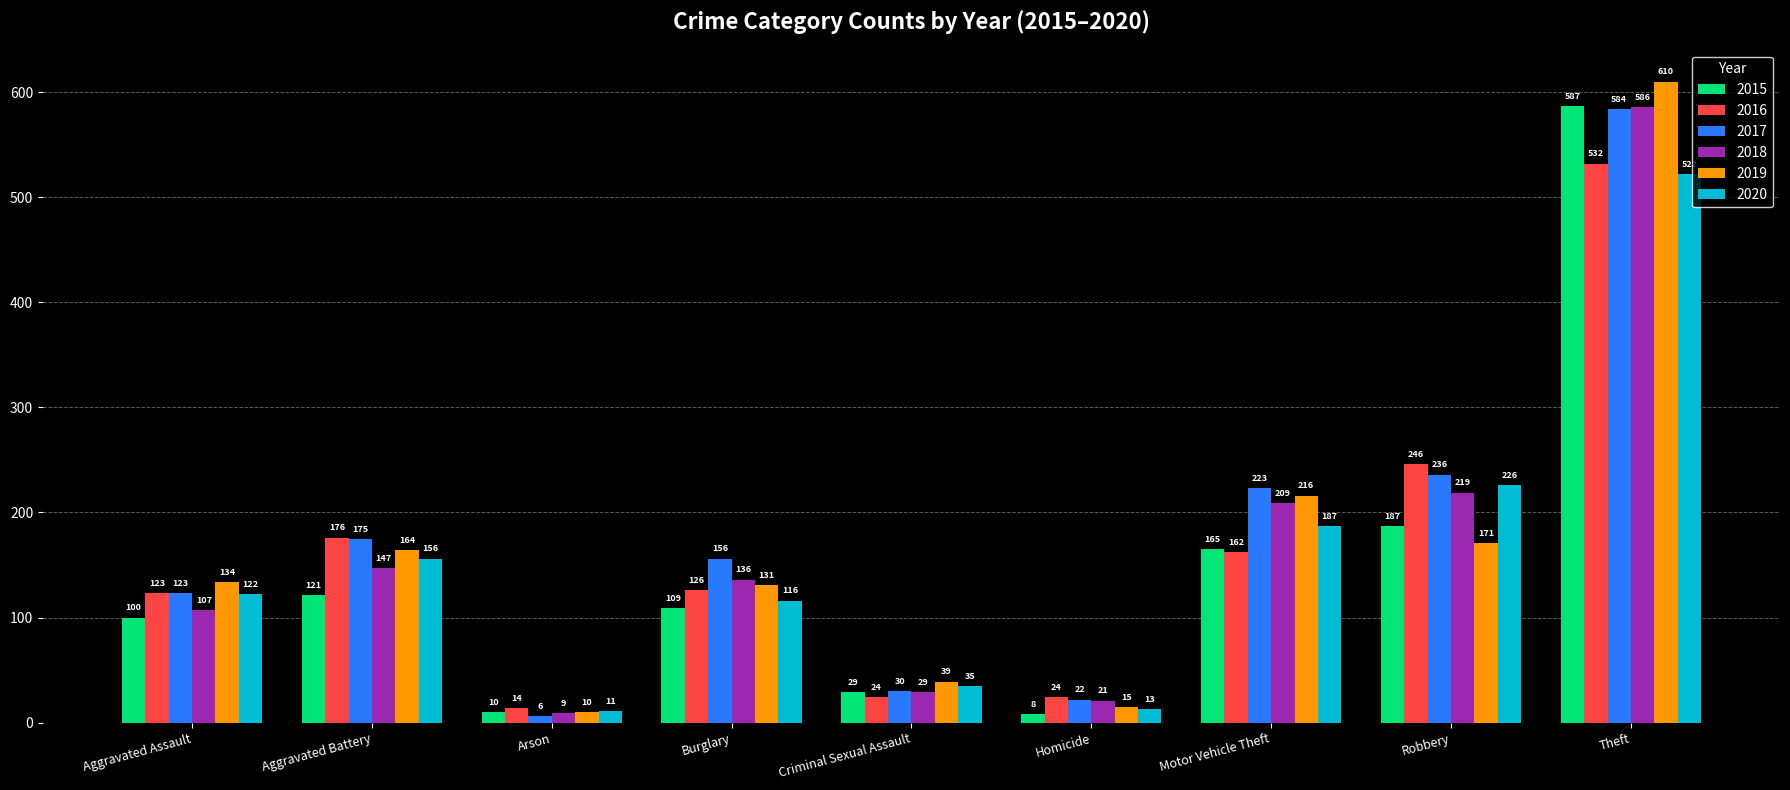

List the series in order of their peak value, lowest first.

2020, 2016, 2017, 2018, 2015, 2019